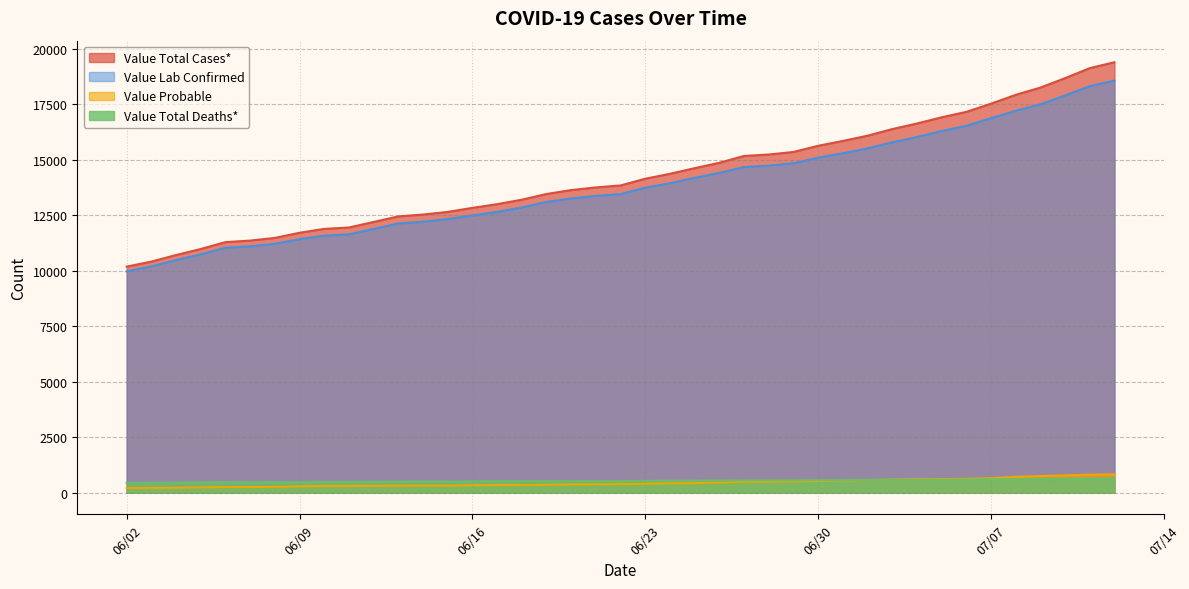

How many values in the Value Probable series are below 405?

20